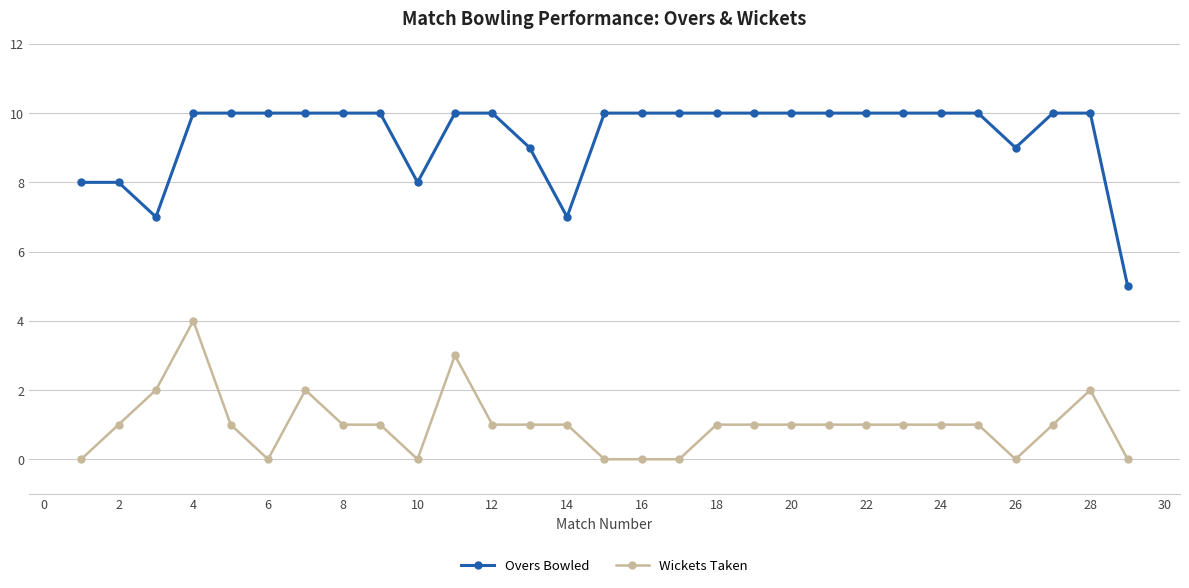

What is the greatest value displayed?

10